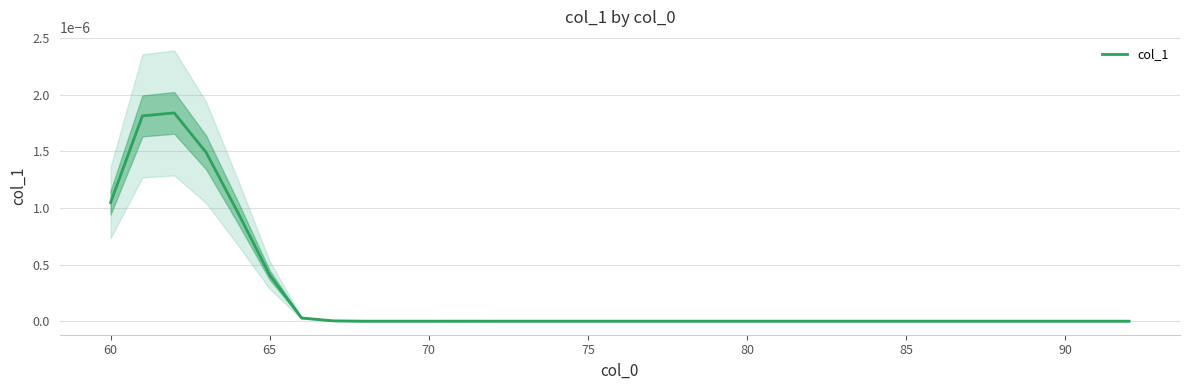

The value at 19 is -0.0. True or false?

False